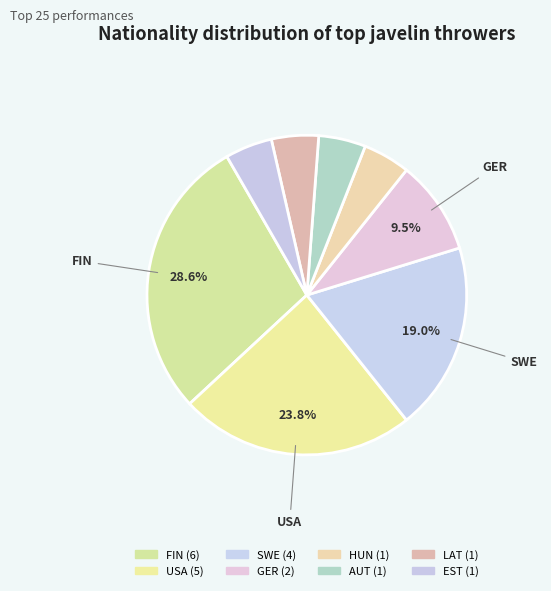

How many slices are in this pie chart?

8